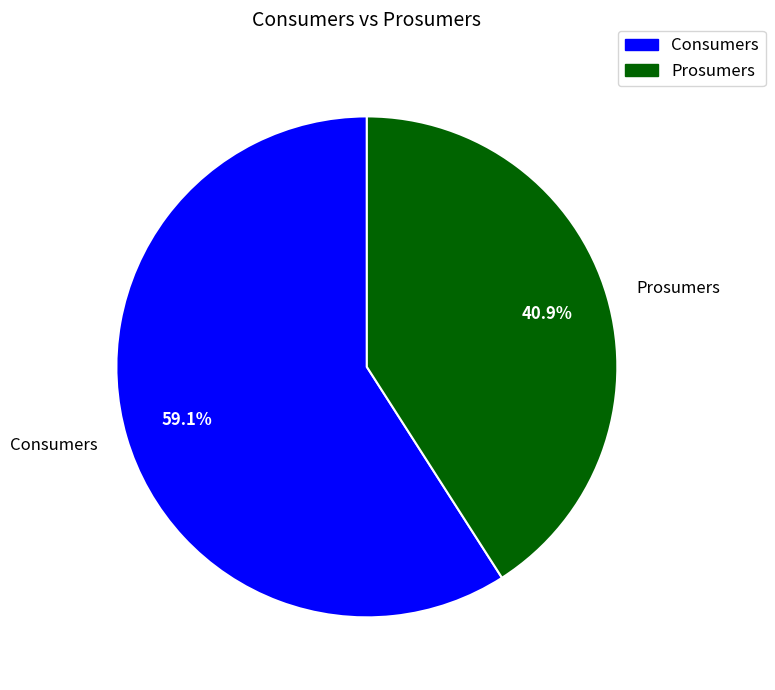

Combined, what portion of the pie is Consumers and Prosumers?

100.0%